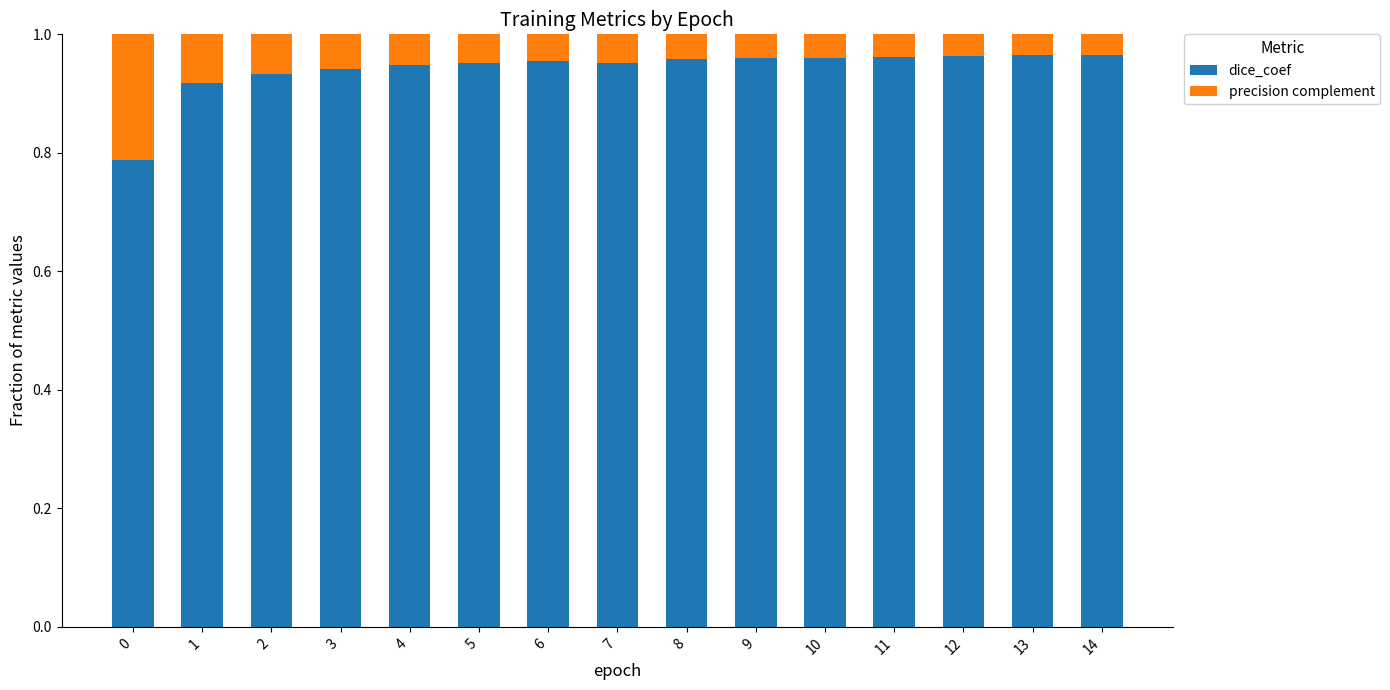

What is the sum of the dice_coef values at 8 and 13?

1.9